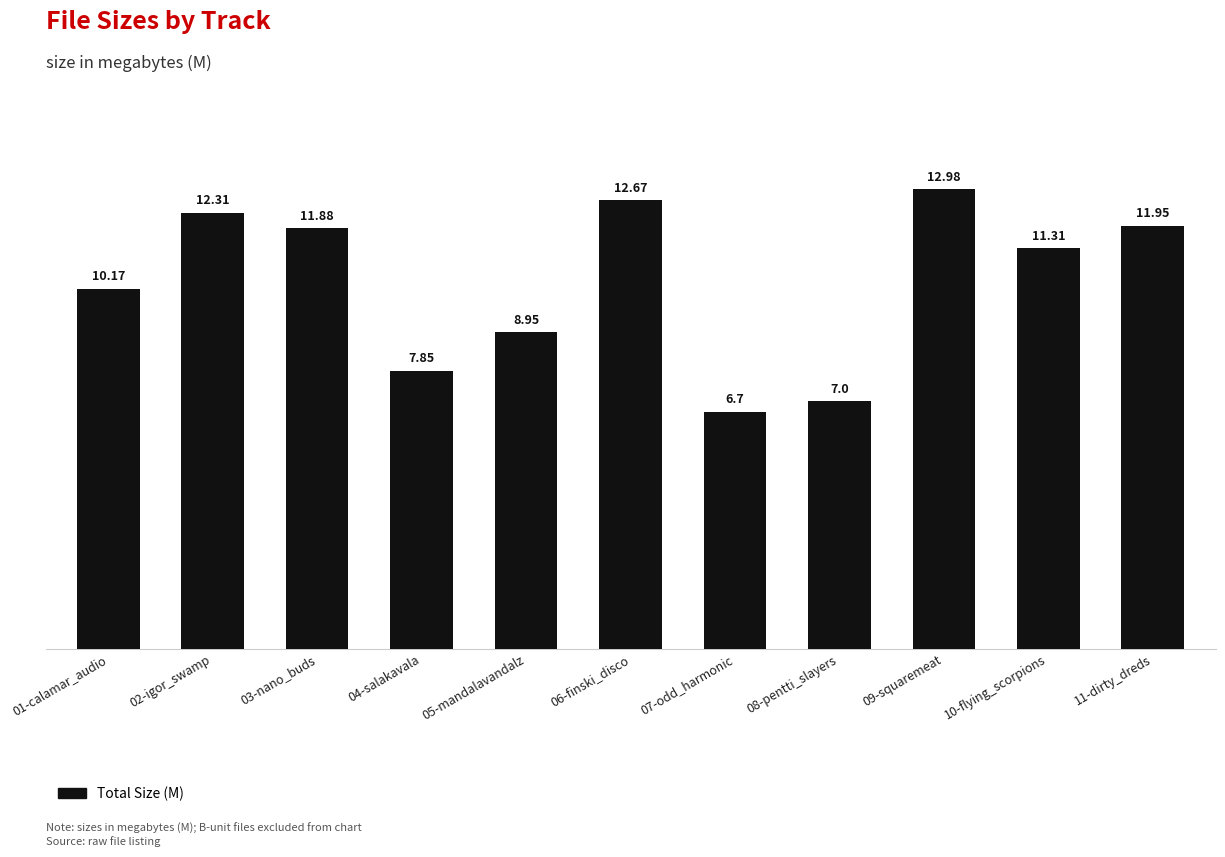

At which label is the value closest to 9?

05-mandalavandalz